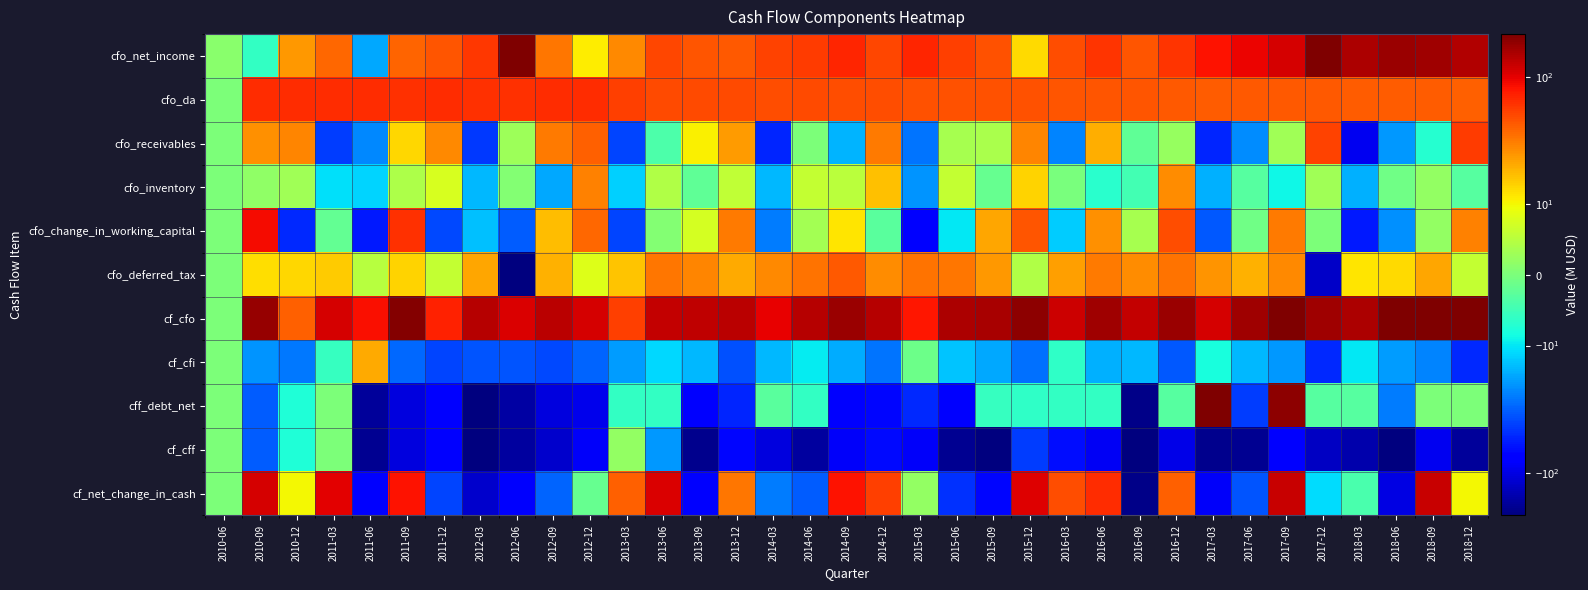

Reading left to right, extract all data points from this chart.

cfo_net_income: 2010-06=1.1	2010-09=-6.0	2010-12=24.1	2011-03=36.9	2011-06=-17.2	2011-09=38.8	2011-12=44.5	2012-03=58.0	2012-06=412.8	2012-09=32.2	2012-12=11.2	2013-03=27.5	2013-06=50.5	2013-09=44.5	2013-12=42.9	2014-03=52.1	2014-06=57.2	2014-09=68.8	2014-12=50.5	2015-03=68.4	2015-06=54.4	2015-09=46.5	2015-12=13.0	2016-03=48.3	2016-06=60.8	2016-09=44.6	2016-12=61.2	2017-03=83.0	2017-06=95.0	2017-09=111.0	2017-12=215.0	2018-03=151.0	2018-06=174.0	2018-09=167.0	2018-12=147.0
cfo_da: 2010-06=0.0	2010-09=63.7	2010-12=65.4	2011-03=63.7	2011-06=63.8	2011-09=63.5	2011-12=64.7	2012-03=62.1	2012-06=62.8	2012-09=63.6	2012-12=64.0	2013-03=54.6	2013-06=50.1	2013-09=49.5	2013-12=49.8	2014-03=48.0	2014-06=48.8	2014-09=48.3	2014-12=47.5	2015-03=45.7	2015-06=46.3	2015-09=46.7	2015-12=46.7	2016-03=44.1	2016-06=44.0	2016-09=44.1	2016-12=43.7	2017-03=41.0	2017-06=43.0	2017-09=43.0	2017-12=43.0	2018-03=42.0	2018-06=41.0	2018-09=41.0	2018-12=40.0
cfo_receivables: 2010-06=0.0	2010-09=25.9	2010-12=28.2	2011-03=-43.0	2011-06=-22.6	2011-09=13.3	2011-12=27.3	2012-03=-44.9	2012-06=2.9	2012-09=31.7	2012-12=40.2	2013-03=-40.3	2013-06=-3.9	2013-09=10.6	2013-12=23.7	2014-03=-52.0	2014-06=0.0	2014-09=-15.4	2014-12=31.6	2015-03=-26.8	2015-06=3.6	2015-09=3.9	2015-12=28.3	2016-03=-23.1	2016-06=19.5	2016-09=-2.3	2016-12=2.2	2017-03=-52.0	2017-06=-22.0	2017-09=3.0	2017-12=52.0	2018-03=-90.0	2018-06=-20.0	2018-09=-7.0	2018-12=56.0
cfo_inventory: 2010-06=0.0	2010-09=1.6	2010-12=3.1	2011-03=-10.8	2011-06=-12.0	2011-09=4.1	2011-12=7.7	2012-03=-14.9	2012-06=0.7	2012-09=-17.4	2012-12=29.8	2013-03=-12.2	2013-06=4.4	2013-09=-2.2	2013-12=5.6	2014-03=-14.9	2014-06=6.1	2014-09=5.1	2014-12=16.4	2015-03=-20.1	2015-06=5.9	2015-09=-1.8	2015-12=13.8	2016-03=-0.1	2016-06=-6.9	2016-09=-4.6	2016-12=27.0	2017-03=-16.0	2017-06=-3.0	2017-09=-9.0	2017-12=3.0	2018-03=-16.0	2018-06=-1.0	2018-09=2.0	2018-12=-3.0
cfo_change_in_working_capital: 2010-06=0.0	2010-09=87.7	2010-12=-51.3	2011-03=-2.1	2011-06=-57.7	2011-09=63.4	2011-12=-38.4	2012-03=-14.1	2012-06=-33.3	2012-09=17.1	2012-12=36.9	2013-03=-40.0	2013-06=0.7	2013-09=7.4	2013-12=32.0	2014-03=-25.1	2014-06=3.3	2014-09=11.9	2014-12=-2.8	2015-03=-71.8	2015-06=-10.0	2015-09=21.0	2015-12=44.0	2016-03=-12.5	2016-06=25.9	2016-09=3.6	2016-12=47.7	2017-03=-34.0	2017-06=-1.0	2017-09=32.0	2017-12=0.0	2018-03=-59.0	2018-06=-21.0	2018-09=2.0	2018-12=30.0
cfo_deferred_tax: 2010-06=0.0	2010-09=12.6	2010-12=13.6	2011-03=15.2	2011-06=4.9	2011-09=13.8	2011-12=5.9	2012-03=21.0	2012-06=-351.8	2012-09=19.0	2012-12=8.0	2013-03=16.1	2013-06=32.9	2013-09=28.8	2013-12=20.2	2014-03=27.5	2014-06=34.2	2014-09=43.5	2014-12=26.6	2015-03=34.4	2015-06=32.9	2015-09=24.2	2015-12=4.5	2016-03=22.8	2016-06=31.2	2016-09=26.3	2016-12=33.9	2017-03=25.0	2017-06=19.0	2017-09=28.0	2017-12=-122.0	2018-03=12.0	2018-06=13.0	2018-09=21.0	2018-12=6.0
cf_cfo: 2010-06=0.0	2010-09=177.1	2010-12=39.8	2011-03=109.9	2011-06=83.8	2011-09=203.6	2011-12=71.9	2012-03=139.6	2012-06=106.9	2012-09=138.9	2012-12=112.1	2013-03=54.7	2013-06=129.7	2013-09=131.0	2013-12=138.1	2014-03=98.6	2014-06=143.4	2014-09=174.0	2014-12=140.9	2015-03=80.1	2015-06=153.6	2015-09=156.3	2015-12=189.9	2016-03=117.9	2016-06=170.0	2016-09=127.7	2016-12=175.2	2017-03=111.0	2017-06=166.0	2017-09=215.0	2017-12=166.0	2018-03=153.0	2018-06=213.0	2018-09=239.0	2018-12=232.0
cf_cfi: 2010-06=0.0	2010-09=-20.6	2010-12=-25.6	2011-03=-5.8	2011-06=20.3	2011-09=-30.0	2011-12=-40.4	2012-03=-35.4	2012-06=-34.6	2012-09=-38.5	2012-12=-30.2	2013-03=-19.1	2013-06=-11.5	2013-09=-15.2	2013-12=-35.7	2014-03=-15.1	2014-06=-9.6	2014-09=-16.7	2014-12=-26.5	2015-03=-1.2	2015-06=-13.5	2015-09=-17.1	2015-12=-27.9	2016-03=-6.3	2016-06=-16.2	2016-09=-15.0	2016-12=-33.9	2017-03=-8.0	2017-06=-15.0	2017-09=-20.0	2017-12=-51.0	2018-03=-10.0	2018-06=-19.0	2018-09=-23.0	2018-12=-51.0
cff_debt_net: 2010-06=0.0	2010-09=-32.7	2010-12=-7.7	2011-03=0.0	2011-06=-171.2	2011-09=-103.1	2011-12=-80.6	2012-03=-215.5	2012-06=-159.4	2012-09=-105.0	2012-12=-94.9	2013-03=-5.9	2013-06=-5.9	2013-09=-77.8	2013-12=-52.8	2014-03=-2.8	2014-06=-6.1	2014-09=-79.5	2014-12=-69.2	2015-03=-51.7	2015-06=-73.9	2015-09=-5.8	2015-12=-6.3	2016-03=-6.1	2016-06=-6.1	2016-09=-200.0	2016-12=-3.0	2017-03=242.0	2017-06=-43.0	2017-09=192.0	2017-12=-3.0	2018-03=-3.0	2018-06=-25.0	2018-09=0.0	2018-12=0.0
cf_cff: 2010-06=0.0	2010-09=-32.7	2010-12=-7.7	2011-03=0.0	2011-06=-186.2	2011-09=-103.1	2011-12=-80.6	2012-03=-217.8	2012-06=-170.3	2012-09=-120.2	2012-12=-85.2	2013-03=2.1	2013-06=-19.8	2013-09=-190.0	2013-12=-69.8	2014-03=-105.7	2014-06=-167.4	2014-09=-84.5	2014-12=-66.5	2015-03=-85.6	2015-06=-186.8	2015-09=-212.8	2015-12=-43.5	2016-03=-64.8	2016-06=-88.2	2016-09=-312.8	2016-12=-98.9	2017-03=-189.0	2017-06=-187.0	2017-09=-71.0	2017-12=-127.0	2018-03=-149.0	2018-06=-290.0	2018-09=-90.0	2018-12=-171.0
cf_net_change_in_cash: 2010-06=0.0	2010-09=111.8	2010-12=10.0	2011-03=100.2	2011-06=-80.6	2011-09=82.0	2011-12=-39.8	2012-03=-121.1	2012-06=-80.8	2012-09=-30.2	2012-12=-1.7	2013-03=40.7	2013-06=106.5	2013-09=-75.1	2013-12=32.4	2014-03=-24.8	2014-06=-33.2	2014-09=81.4	2014-12=54.9	2015-03=2.1	2015-06=-48.3	2015-09=-68.4	2015-12=103.2	2016-03=47.5	2016-06=65.3	2016-09=-199.7	2016-12=40.0	2017-03=-85.0	2017-06=-35.0	2017-09=125.0	2017-12=-11.0	2018-03=-4.0	2018-06=-99.0	2018-09=125.0	2018-12=10.0